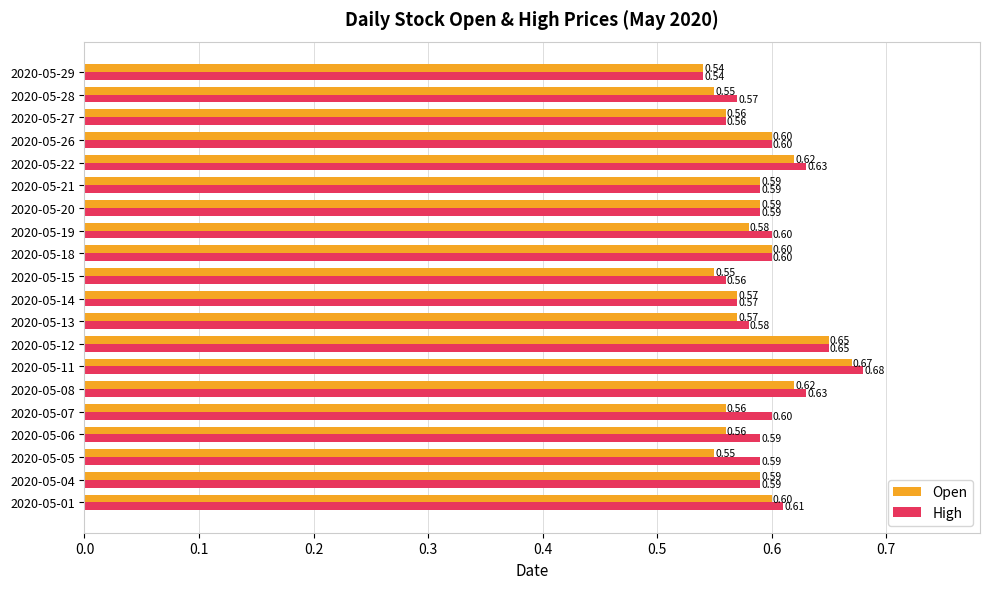

Count the Open values in the range 0 to 1.

20